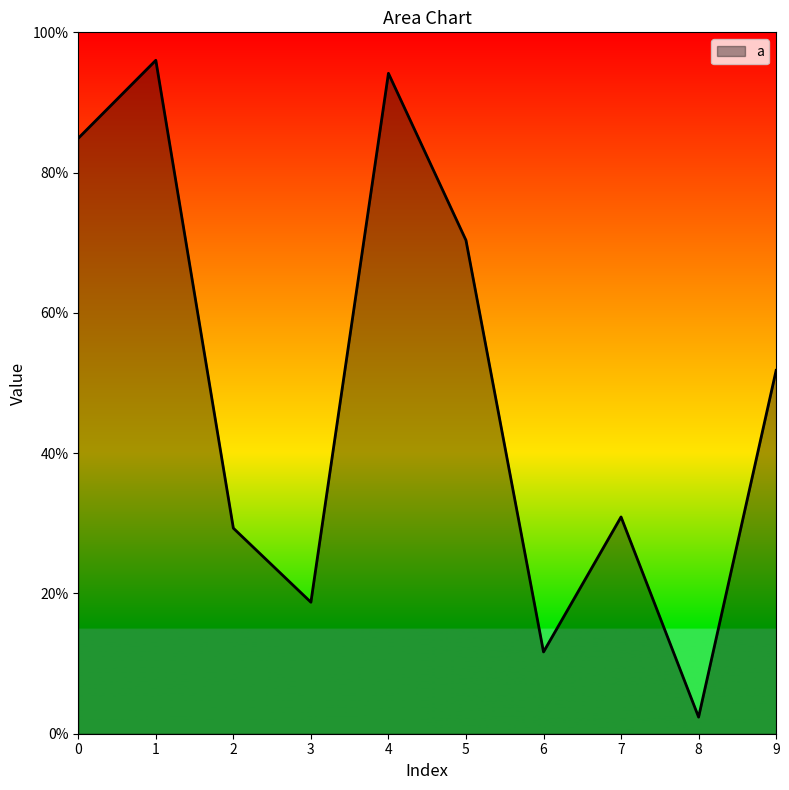

Which has a higher value, 3 or 9?

9